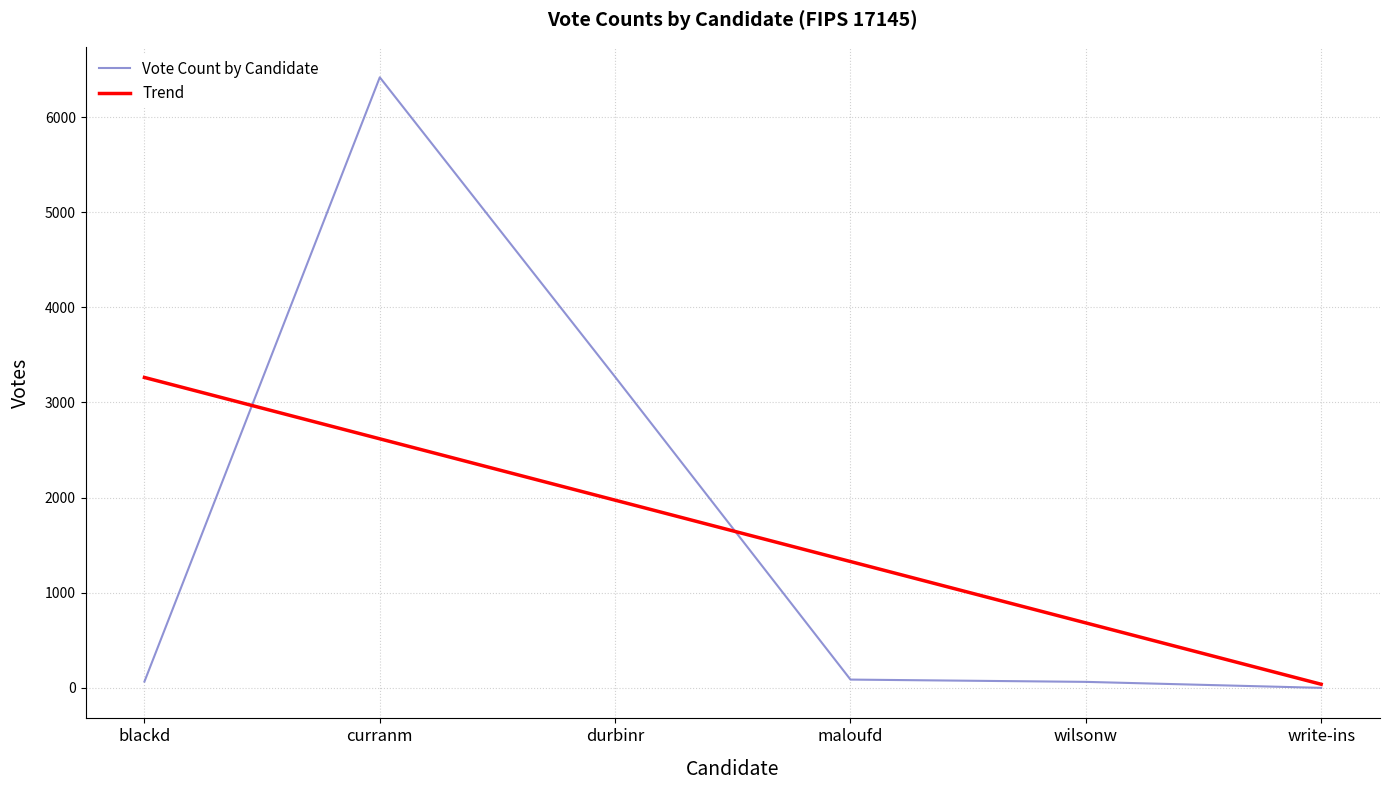

At which category is the sum across all series the highest?

curranm